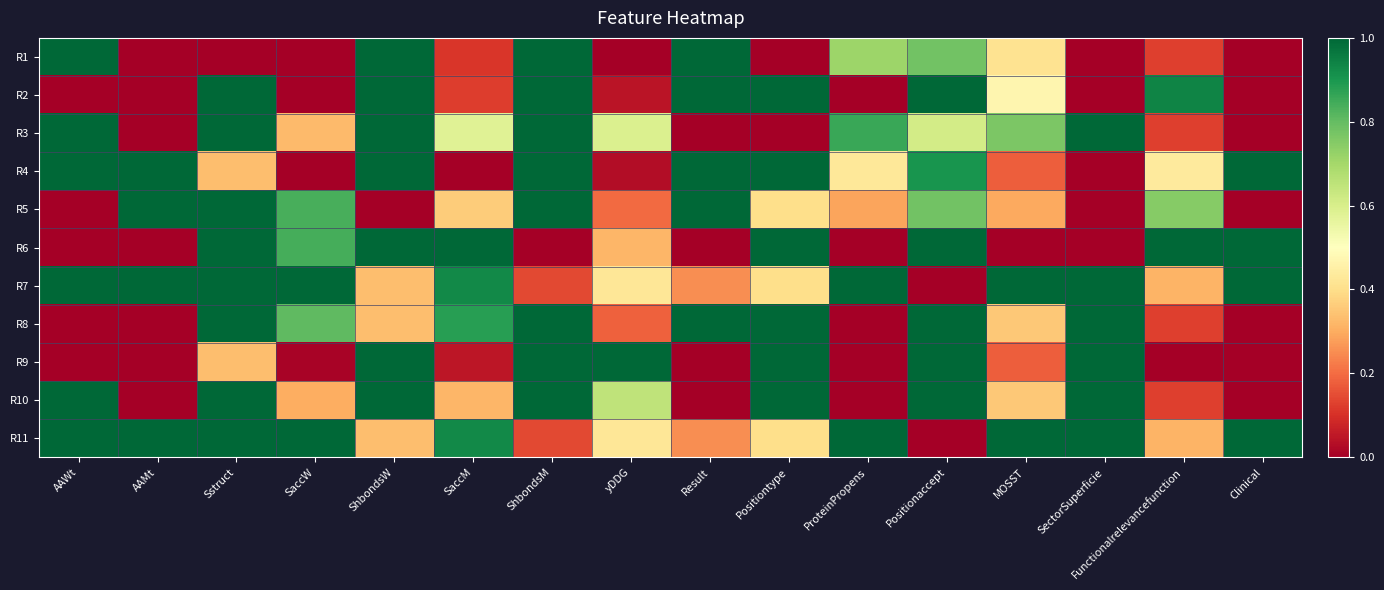

Reading left to right, what are all the values shown in this chart?

R1: AAWt=1.0	AAMt=0.0	Sstruct=0.0	SaccW=0.0	ShbondsW=1.0	SaccM=0.1	ShbondsM=1.0	yDDG=0.0	Result=1.0	Positiontype=0.0	ProteinPropens=0.7	Positionaccept=0.8	MOSST=0.4	SectorSuperficie=0.0	Functionalrelevancefunction=0.1	Clinical=0.0
R2: AAWt=0.0	AAMt=0.0	Sstruct=1.0	SaccW=0.0	ShbondsW=1.0	SaccM=0.1	ShbondsM=1.0	yDDG=0.0	Result=1.0	Positiontype=1.0	ProteinPropens=0.0	Positionaccept=1.0	MOSST=0.5	SectorSuperficie=0.0	Functionalrelevancefunction=0.9	Clinical=0.0
R3: AAWt=1.0	AAMt=0.0	Sstruct=1.0	SaccW=0.3	ShbondsW=1.0	SaccM=0.6	ShbondsM=1.0	yDDG=0.6	Result=0.0	Positiontype=0.0	ProteinPropens=0.9	Positionaccept=0.6	MOSST=0.8	SectorSuperficie=1.0	Functionalrelevancefunction=0.1	Clinical=0.0
R4: AAWt=1.0	AAMt=1.0	Sstruct=0.3	SaccW=0.0	ShbondsW=1.0	SaccM=0.0	ShbondsM=1.0	yDDG=0.0	Result=1.0	Positiontype=1.0	ProteinPropens=0.4	Positionaccept=0.9	MOSST=0.2	SectorSuperficie=0.0	Functionalrelevancefunction=0.4	Clinical=1.0
R5: AAWt=0.0	AAMt=1.0	Sstruct=1.0	SaccW=0.8	ShbondsW=0.0	SaccM=0.4	ShbondsM=1.0	yDDG=0.2	Result=1.0	Positiontype=0.4	ProteinPropens=0.3	Positionaccept=0.8	MOSST=0.3	SectorSuperficie=0.0	Functionalrelevancefunction=0.7	Clinical=0.0
R6: AAWt=0.0	AAMt=0.0	Sstruct=1.0	SaccW=0.8	ShbondsW=1.0	SaccM=1.0	ShbondsM=0.0	yDDG=0.3	Result=0.0	Positiontype=1.0	ProteinPropens=0.0	Positionaccept=1.0	MOSST=0.0	SectorSuperficie=0.0	Functionalrelevancefunction=1.0	Clinical=1.0
R7: AAWt=1.0	AAMt=1.0	Sstruct=1.0	SaccW=1.0	ShbondsW=0.3	SaccM=0.9	ShbondsM=0.1	yDDG=0.4	Result=0.2	Positiontype=0.4	ProteinPropens=1.0	Positionaccept=0.0	MOSST=1.0	SectorSuperficie=1.0	Functionalrelevancefunction=0.3	Clinical=1.0
R8: AAWt=0.0	AAMt=0.0	Sstruct=1.0	SaccW=0.8	ShbondsW=0.3	SaccM=0.9	ShbondsM=1.0	yDDG=0.2	Result=1.0	Positiontype=1.0	ProteinPropens=0.0	Positionaccept=1.0	MOSST=0.4	SectorSuperficie=1.0	Functionalrelevancefunction=0.1	Clinical=0.0
R9: AAWt=0.0	AAMt=0.0	Sstruct=0.3	SaccW=0.0	ShbondsW=1.0	SaccM=0.0	ShbondsM=1.0	yDDG=1.0	Result=0.0	Positiontype=1.0	ProteinPropens=0.0	Positionaccept=1.0	MOSST=0.2	SectorSuperficie=1.0	Functionalrelevancefunction=0.0	Clinical=0.0
R10: AAWt=1.0	AAMt=0.0	Sstruct=1.0	SaccW=0.3	ShbondsW=1.0	SaccM=0.3	ShbondsM=1.0	yDDG=0.7	Result=0.0	Positiontype=1.0	ProteinPropens=0.0	Positionaccept=1.0	MOSST=0.4	SectorSuperficie=1.0	Functionalrelevancefunction=0.1	Clinical=0.0
R11: AAWt=1.0	AAMt=1.0	Sstruct=1.0	SaccW=1.0	ShbondsW=0.3	SaccM=0.9	ShbondsM=0.1	yDDG=0.4	Result=0.2	Positiontype=0.4	ProteinPropens=1.0	Positionaccept=0.0	MOSST=1.0	SectorSuperficie=1.0	Functionalrelevancefunction=0.3	Clinical=1.0